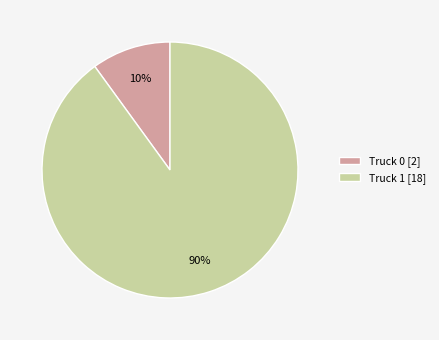

What is the ratio of the value at Truck 0 to the value at Truck 1?

0.1